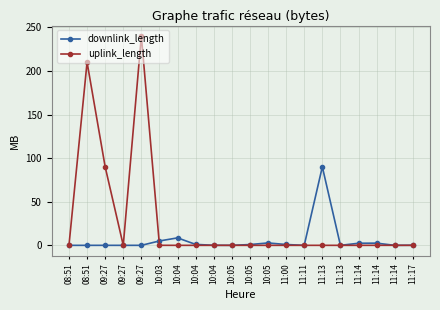

List the series in order of their peak value, highest first.

uplink_length, downlink_length